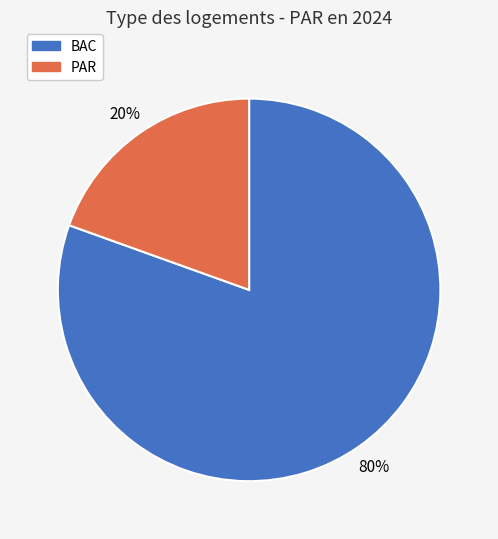

How many slices are in this pie chart?

2